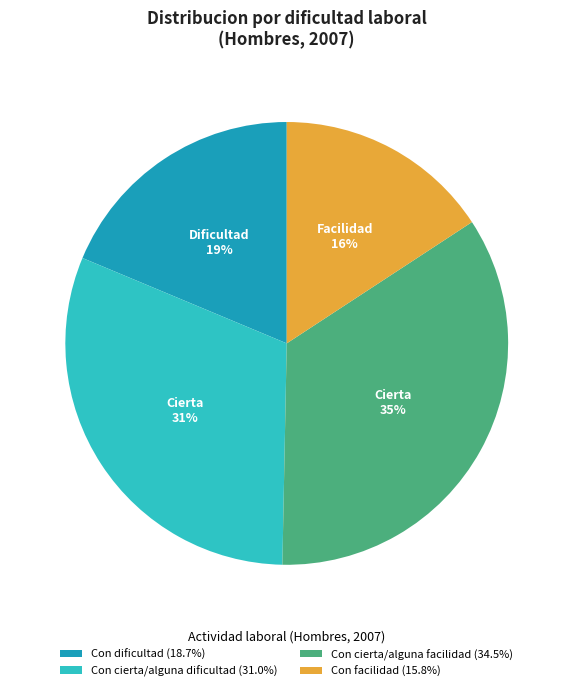

To the nearest percent, what portion does Con cierta/alguna dificultad represent?

31%